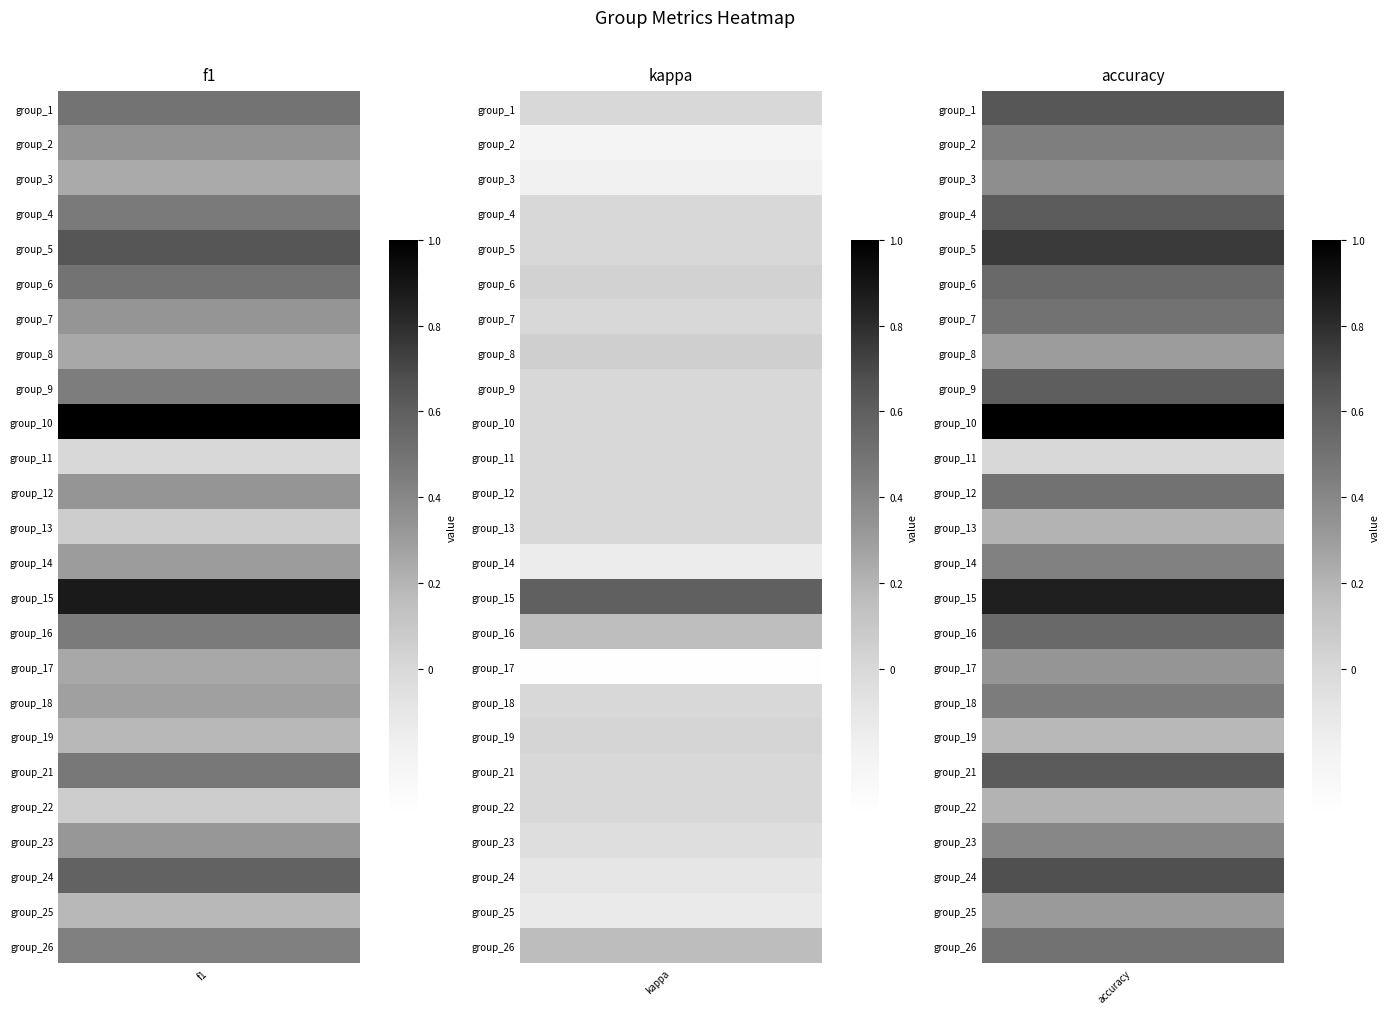

At how many categories does at least one series exceed 0?

3